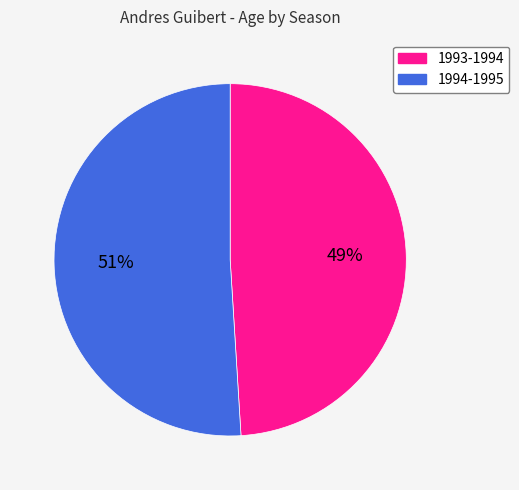

Is there a majority slice in this chart?

Yes